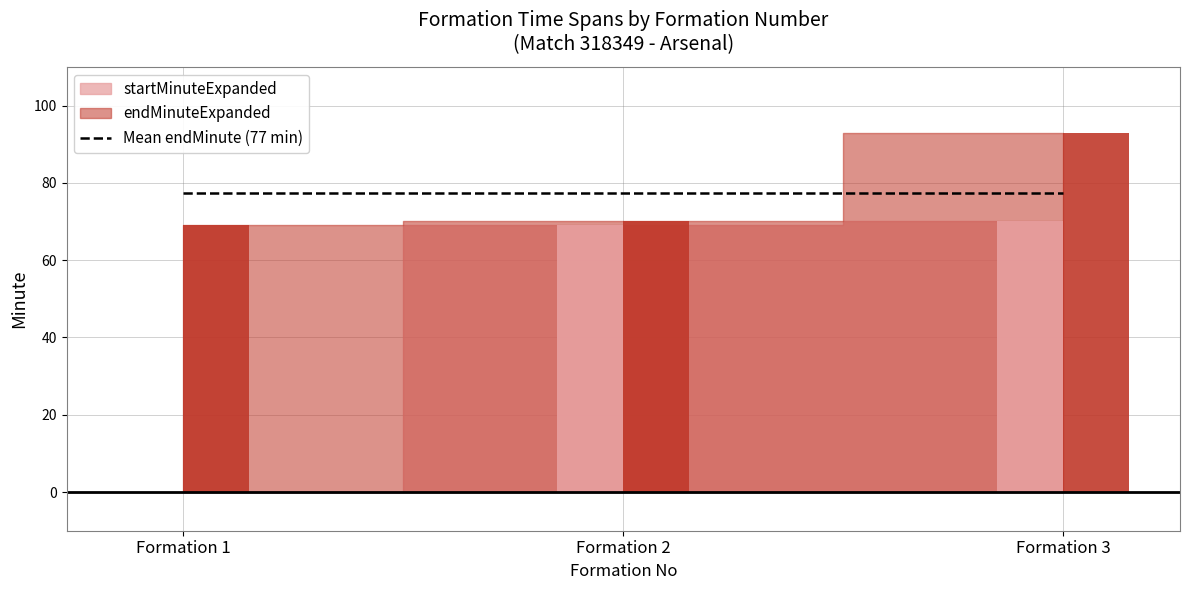

True or false: endMinuteExpanded has a value of 112 at 2.

False